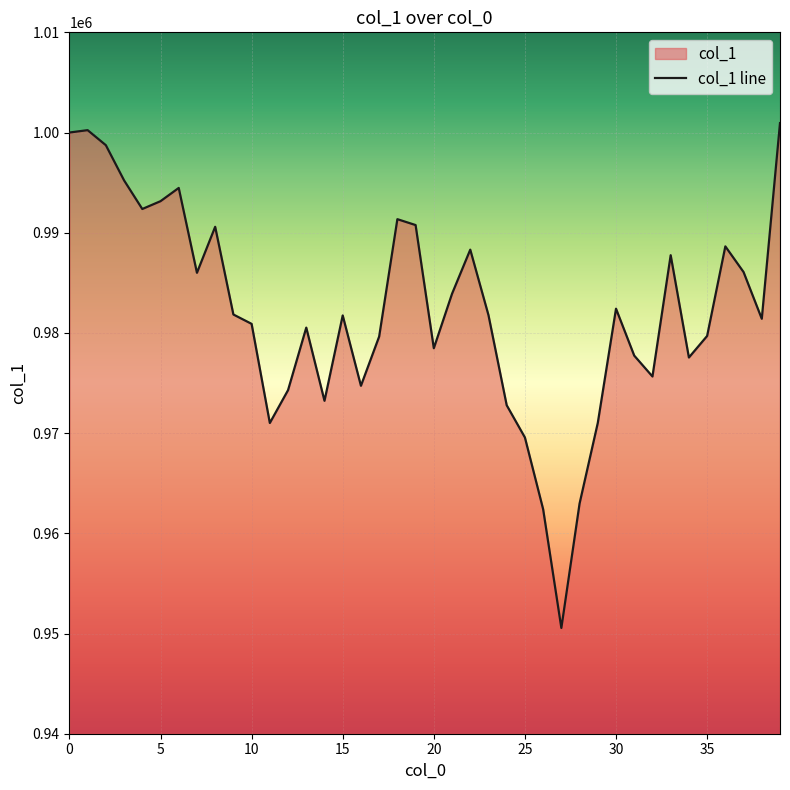

What is the minimum value shown in the chart?

950555.1